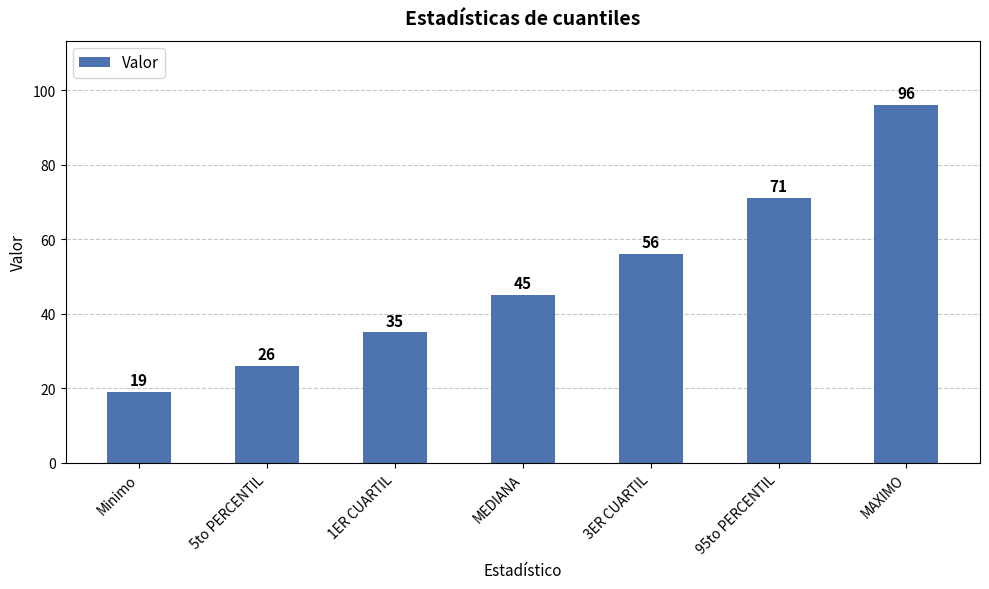

What is the value of the 7th bar from the left?

96